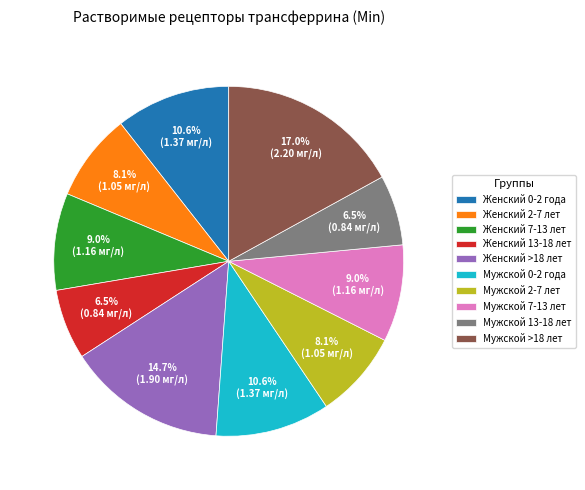

To the nearest percent, what percentage of the pie is Женский 2-7 лет?

8%